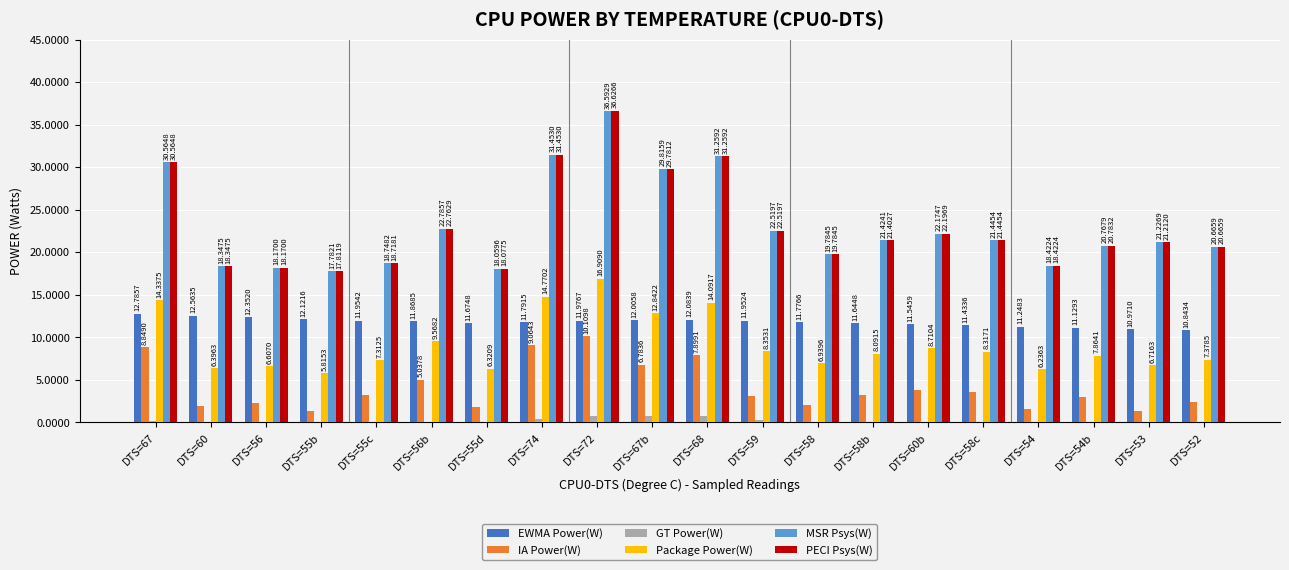

What is the total value across all series at DTS=67?

97.3